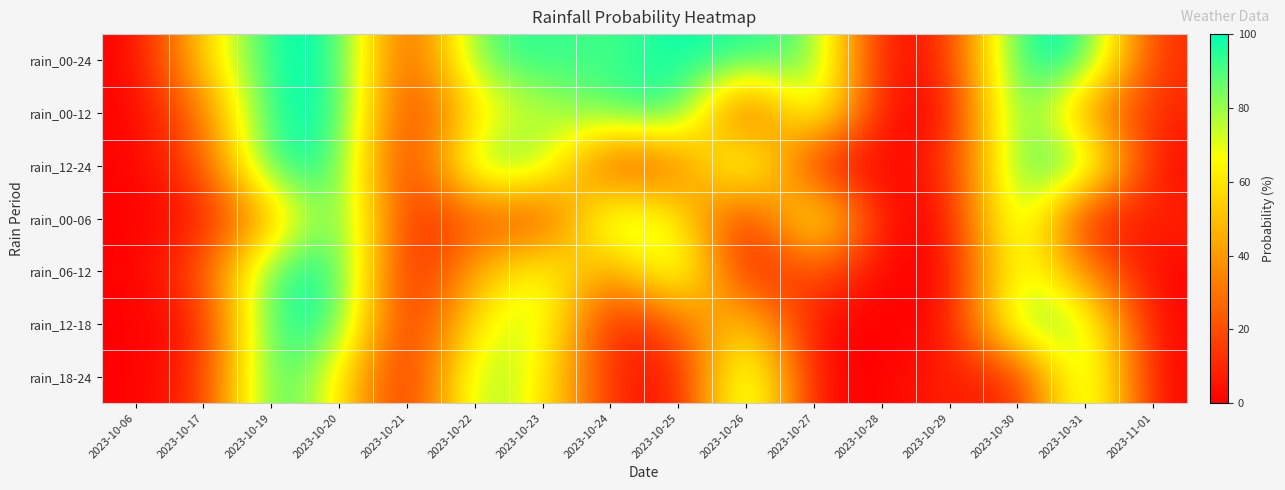

Which category has the lowest value across all series?

2023-10-06